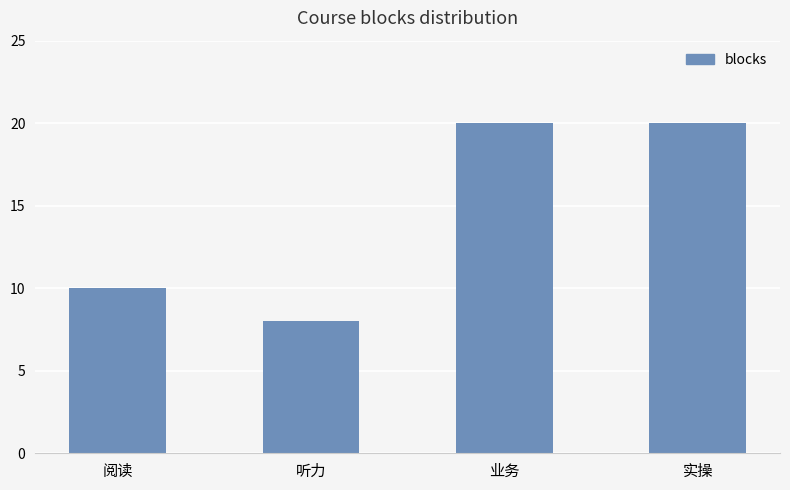

What is the value of the 2nd bar from the left?

8